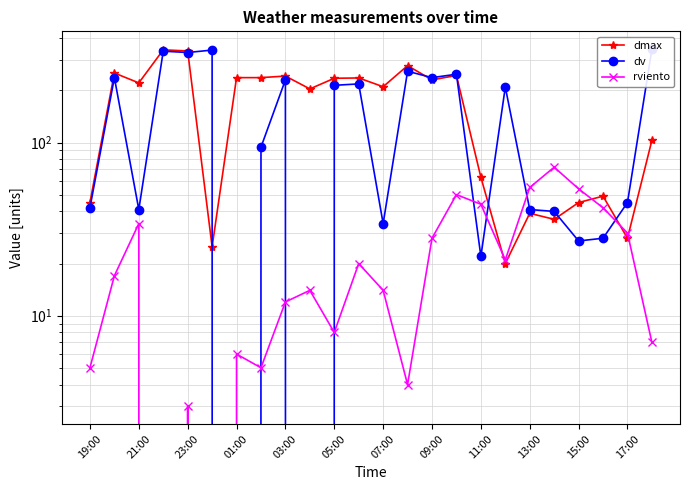

How many data points in rviento are less than 17?

12